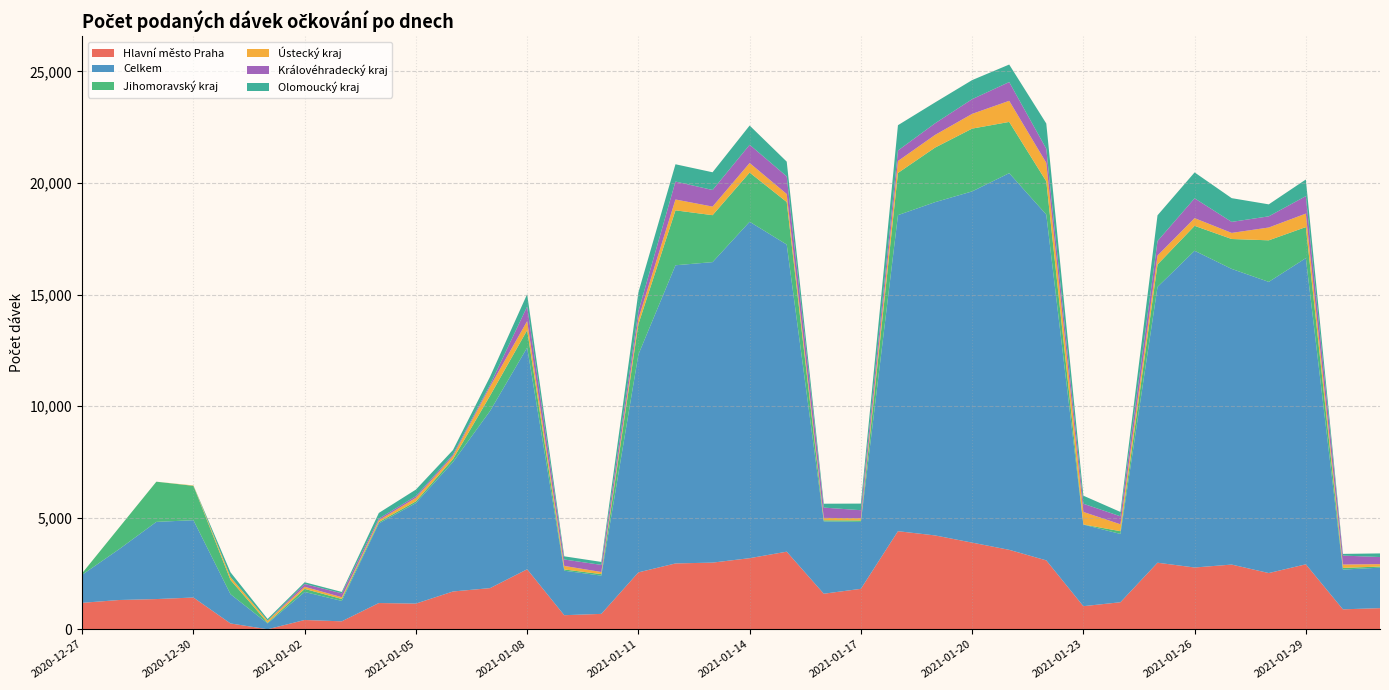

Reading left to right, what are all the values shown in this chart?

Hlavní město Praha: 1185	1311	1353	1422	260	0	415	355	1175	1150	1693	1844	2688	630	689	2550	2950	2987	3186	3477	1593	1812	4395	4206	3883	3560	3087	1034	1211	2982	2768	2899	2519	2911	893	946
Celkem: 1258	2283	3460	3466	1310	262	1256	916	3568	4507	5802	7941	9937	1995	1714	9767	13365	13469	15079	13767	3241	2999	14167	14937	15743	16883	15501	3656	3061	12364	14197	13253	13051	13724	1782	1815
Jihomoravský kraj: 72	972	1801	1541	637	30	138	86	61	77	132	685	780	55	67	1358	2462	2104	2205	1906	50	66	1890	2446	2814	2297	1488	7	123	1002	1117	1340	1863	1392	74	50
Ústecký kraj: 0	0	0	17	133	89	96	79	84	157	141	408	407	159	96	242	486	385	428	359	107	99	535	567	660	946	830	561	309	402	345	273	574	604	151	108
Královéhradecký kraj: 0	0	0	0	0	0	124	174	72	74	66	85	655	287	319	338	805	744	818	791	462	360	471	521	659	841	632	368	359	651	889	494	501	784	402	318
Olomoucký kraj: 0	0	0	0	212	80	78	63	253	296	199	358	554	143	133	845	774	794	862	660	174	296	1135	936	855	785	1130	361	194	1153	1161	1064	537	744	76	162